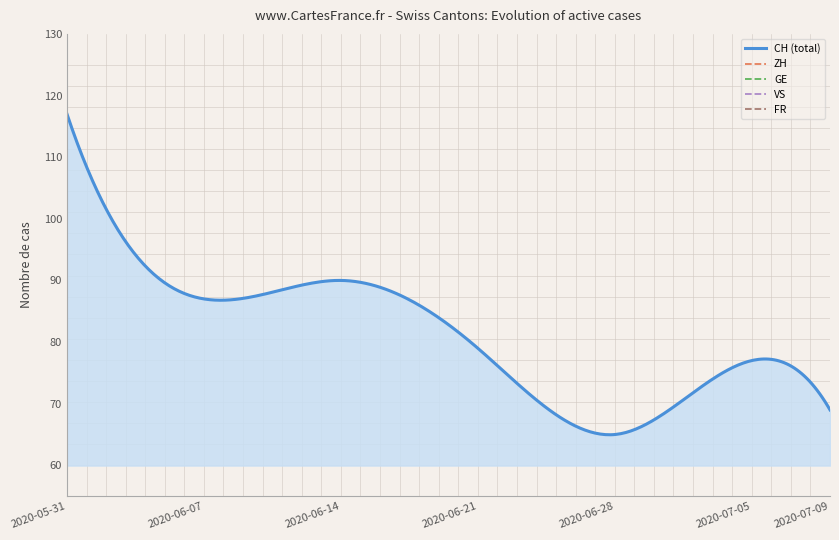

What is the highest value of the CH (total) series?

117.0